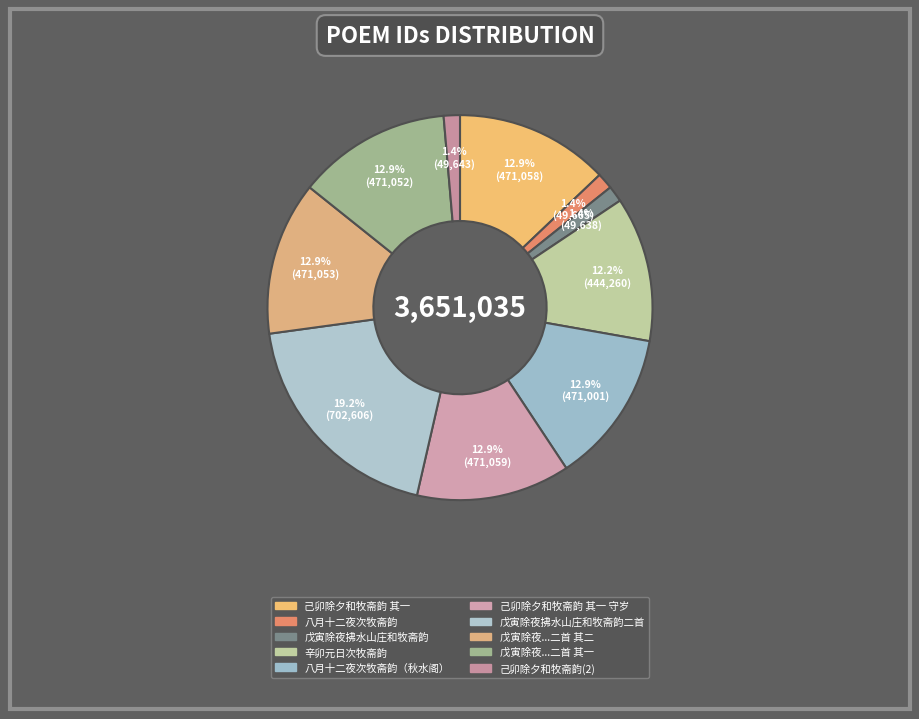

How many segments does this pie chart have?

10